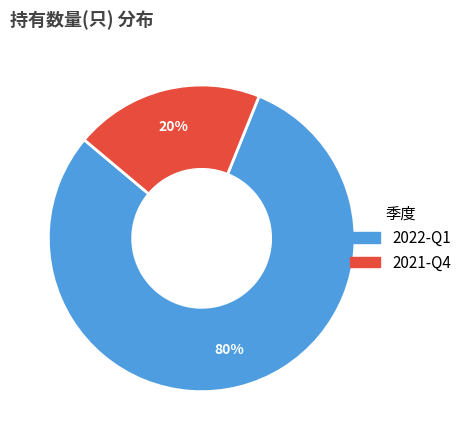

Combined, do 2022-Q1 and 2021-Q4 account for over 50%?

Yes